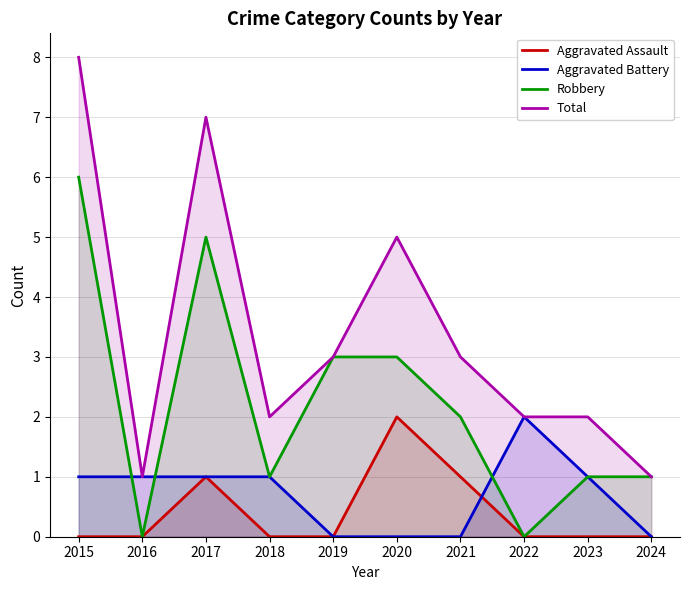

Does the chart have visible grid lines?

Yes